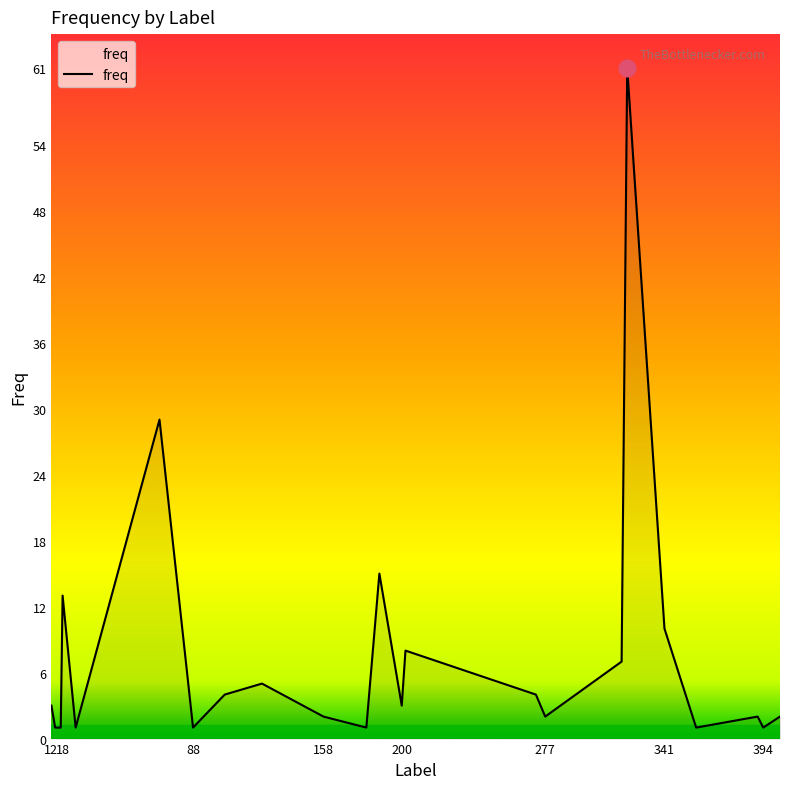

What is the difference between the maximum and minimum values?

60